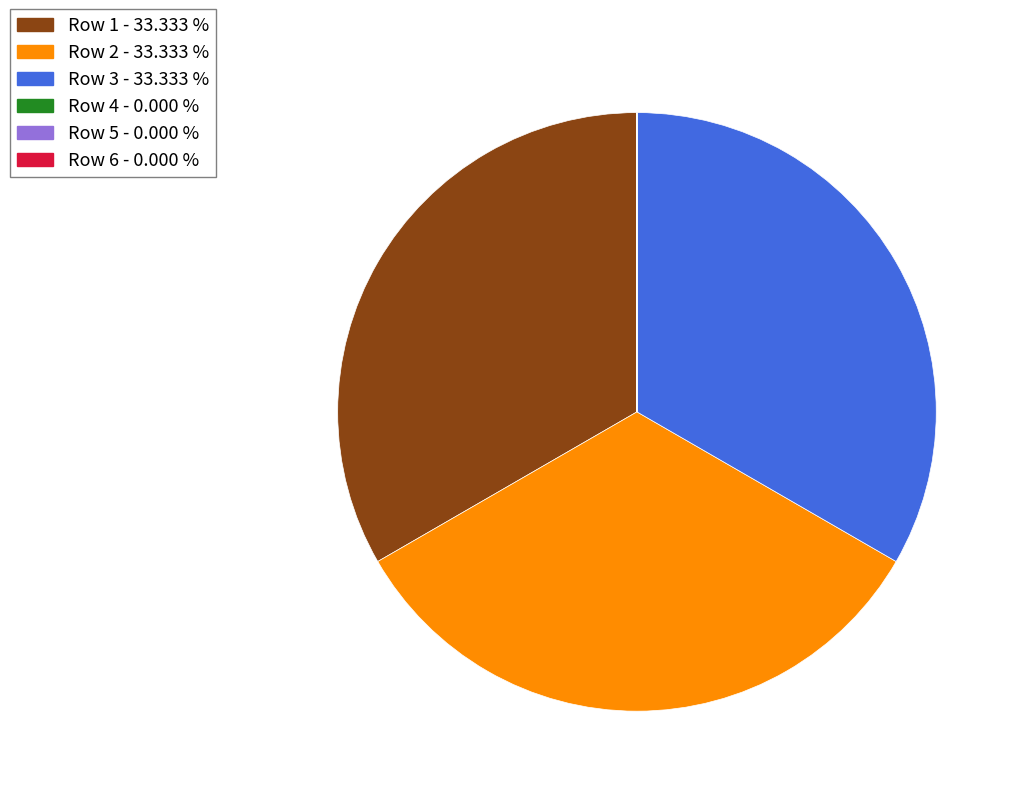

Does any single category account for the majority?

No